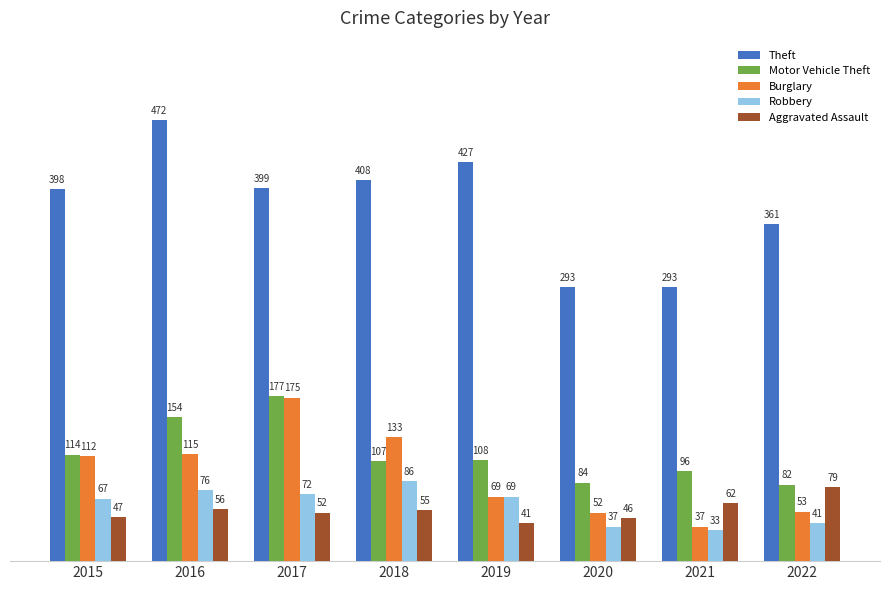

What are all the series names shown in the legend?

Theft, Motor Vehicle Theft, Burglary, Robbery, Aggravated Assault